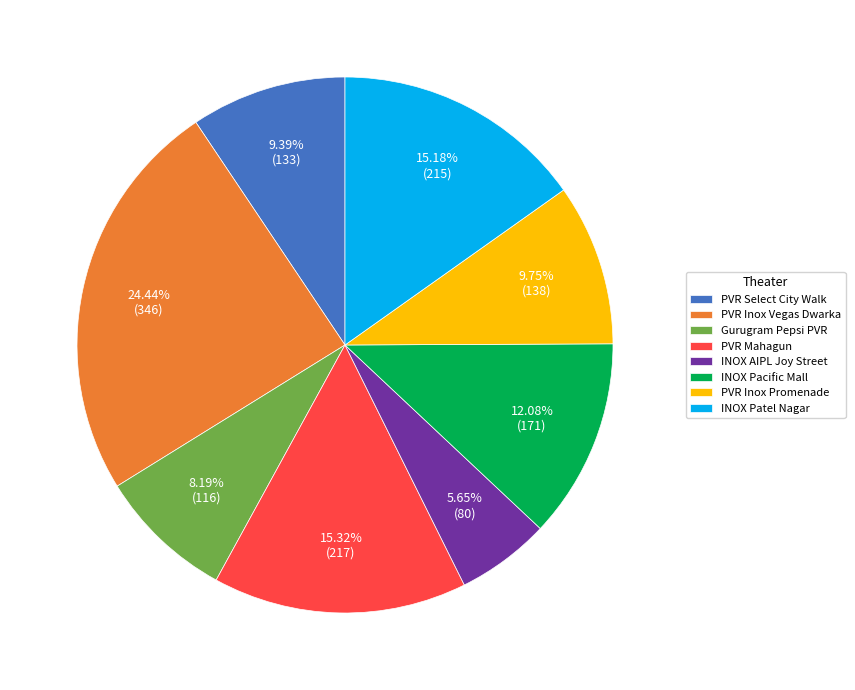

Count the number of slices in the pie.

8